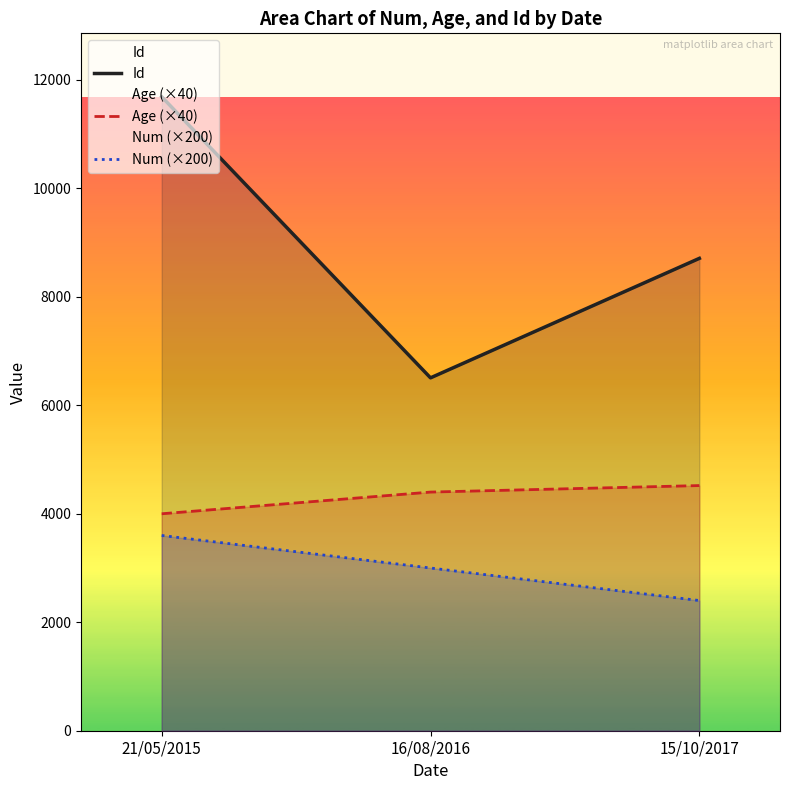

What is the highest value of the Age (×40) series?

4520